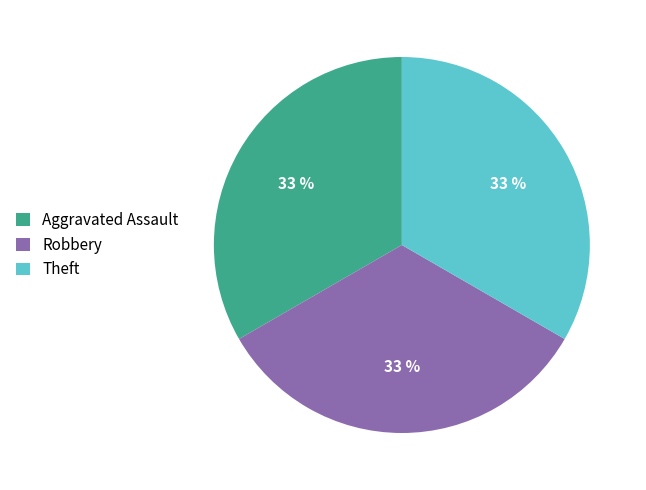

What percentage is the Robbery slice, to the nearest percent?

33%